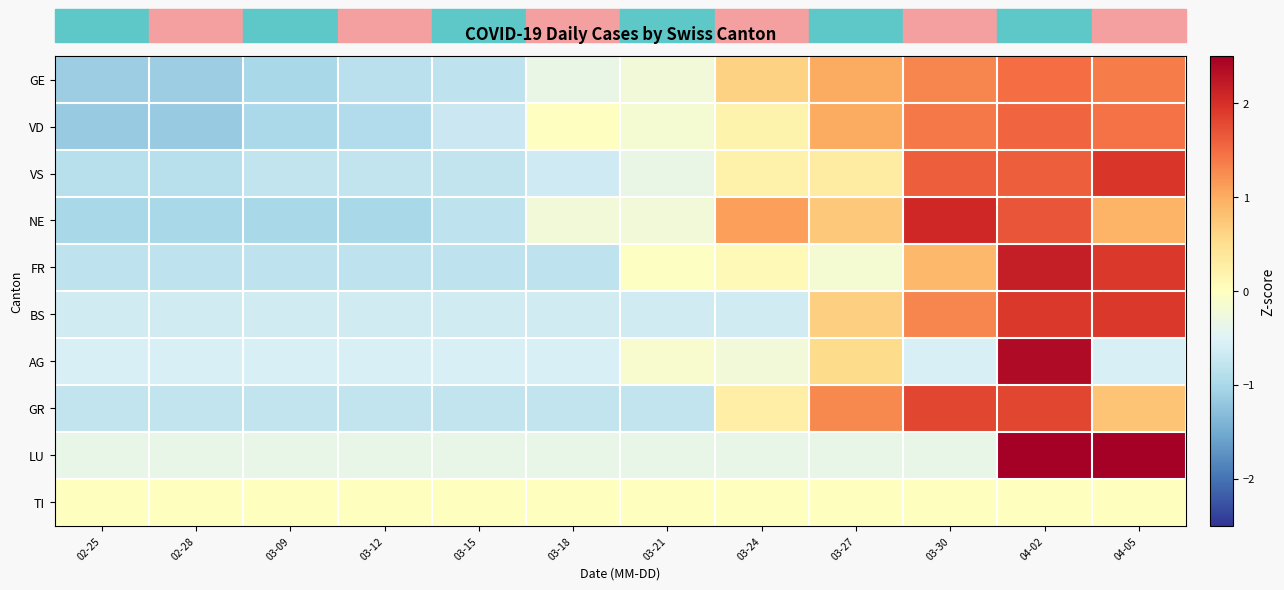

What is the total value across all series at 04-05?

12.6